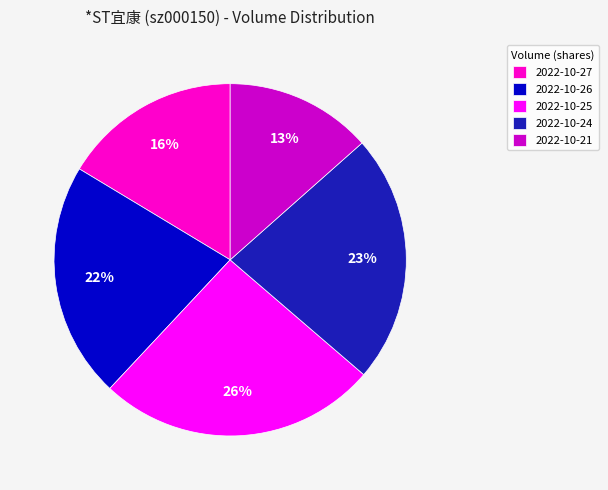

What percentage is the 2022-10-24 slice, to the nearest percent?

23%